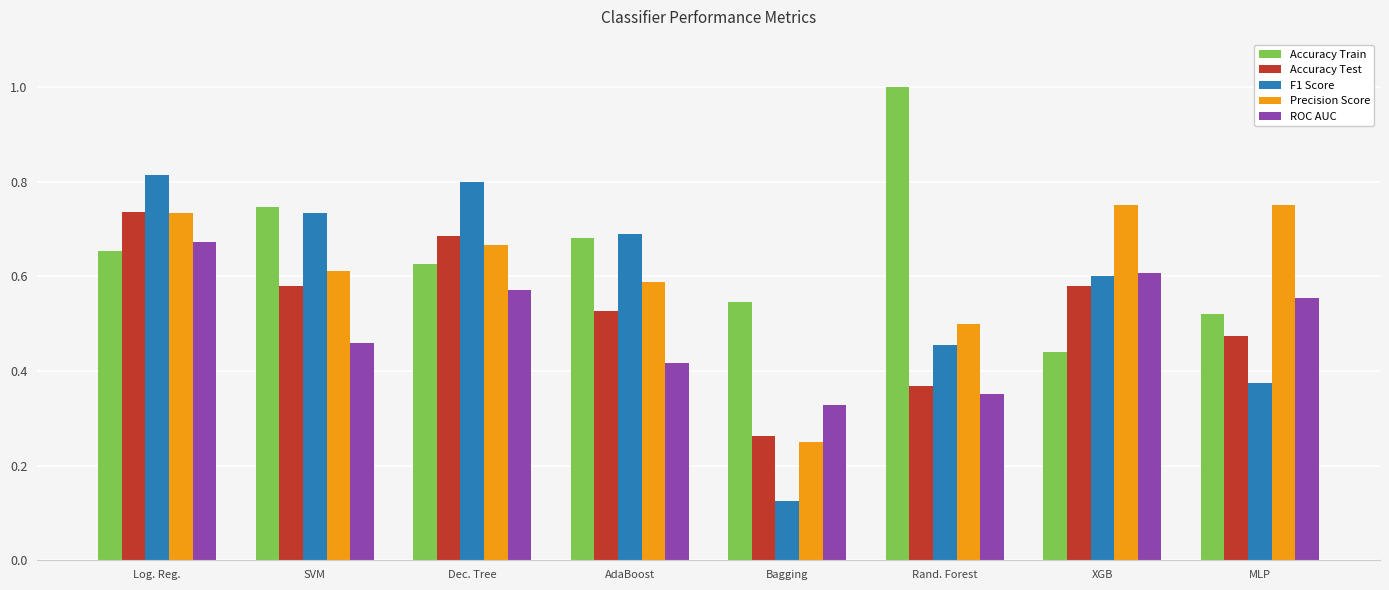

Which label corresponds to the largest value in the chart?

Rand. Forest